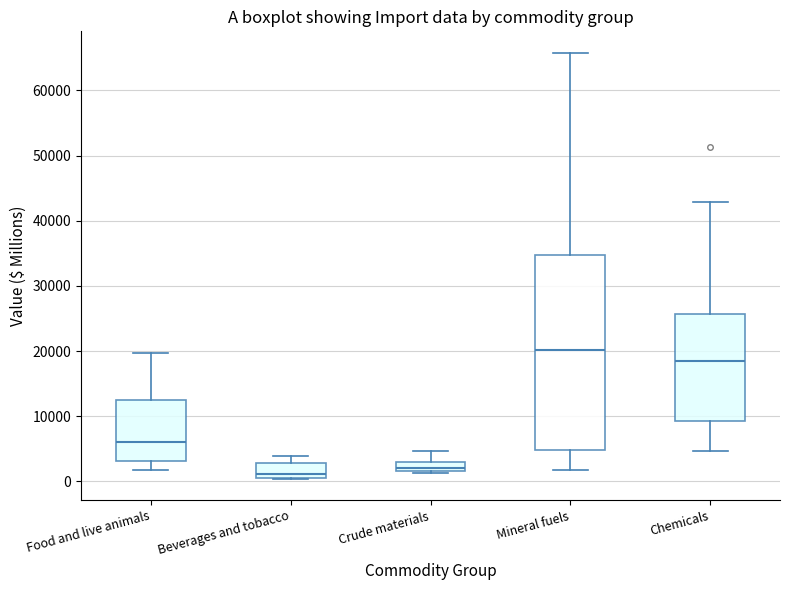

Where is the lower edge of the box for Beverages and tobacco on the y-axis? The values are not printed on the chart, so give them approximately, as read against the axis.

1000